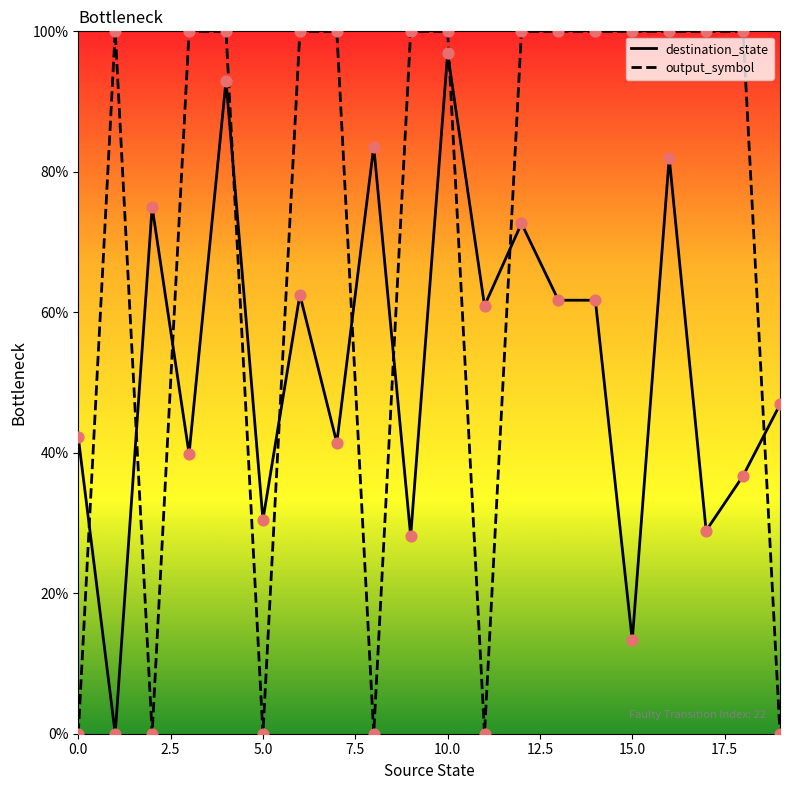

Which series has the largest range (max minus min)?

output_symbol